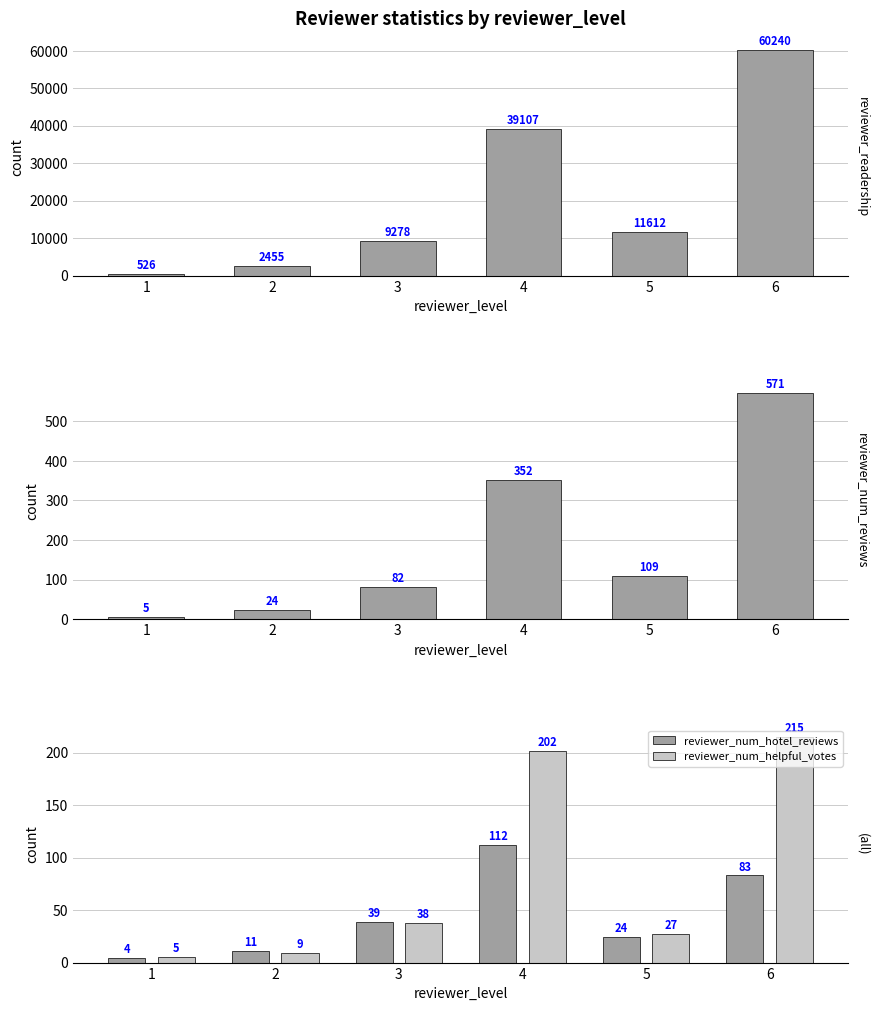

How many distinct data groups are displayed?

4